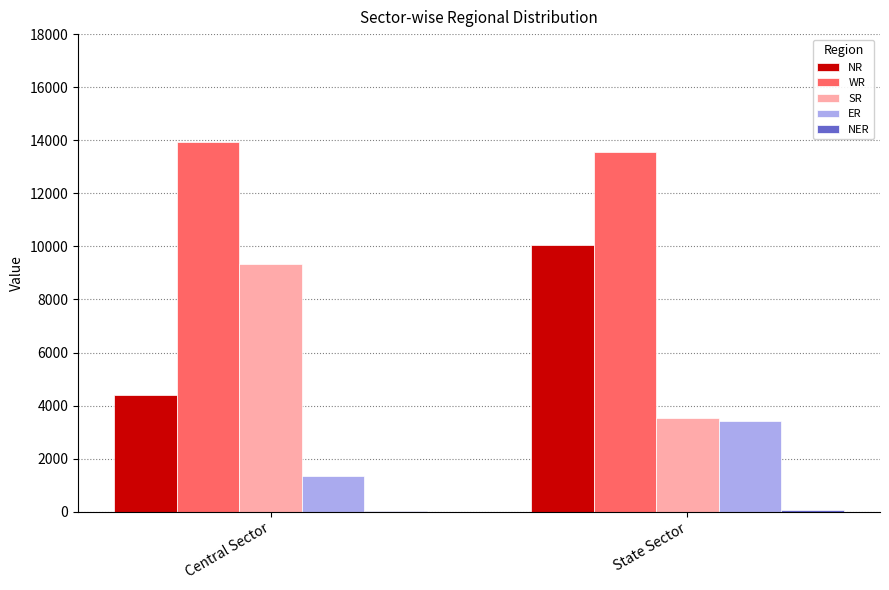

Is it true that SR equals 9352 at Central Sector?

True